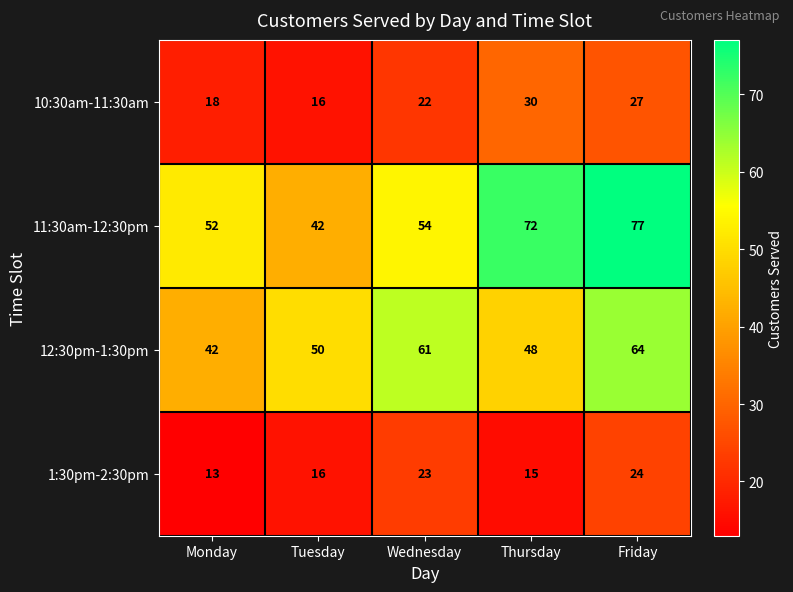

What is the maximum value shown in the chart?

77